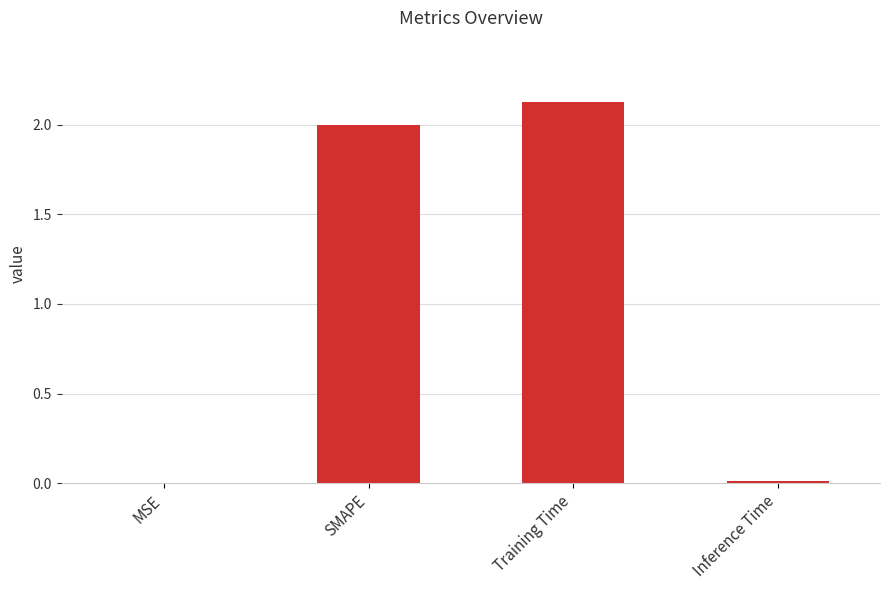

At which category does the chart reach its peak across all series?

Training Time